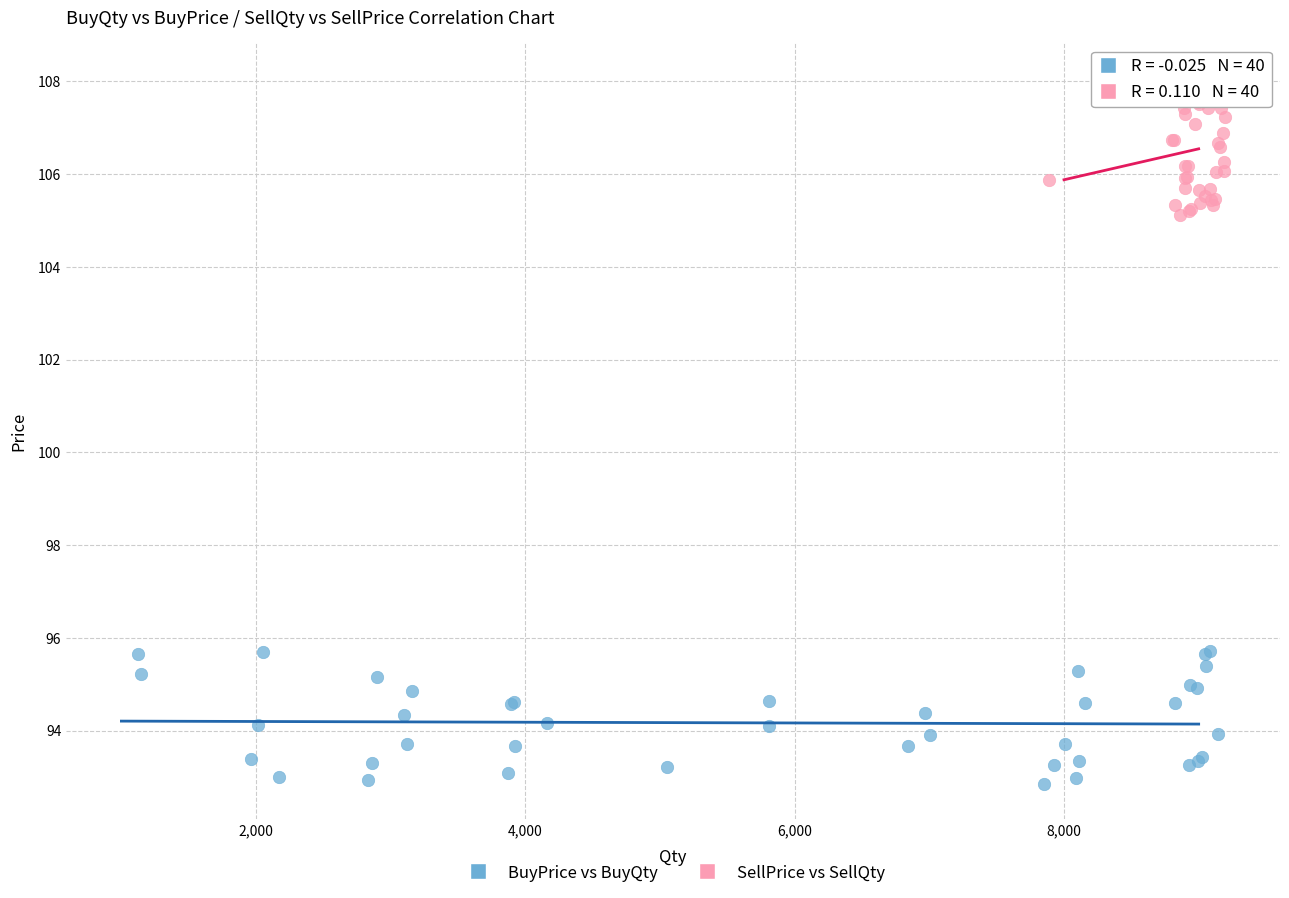

Which series reaches the minimum Y coordinate?

BuyPrice vs BuyQty